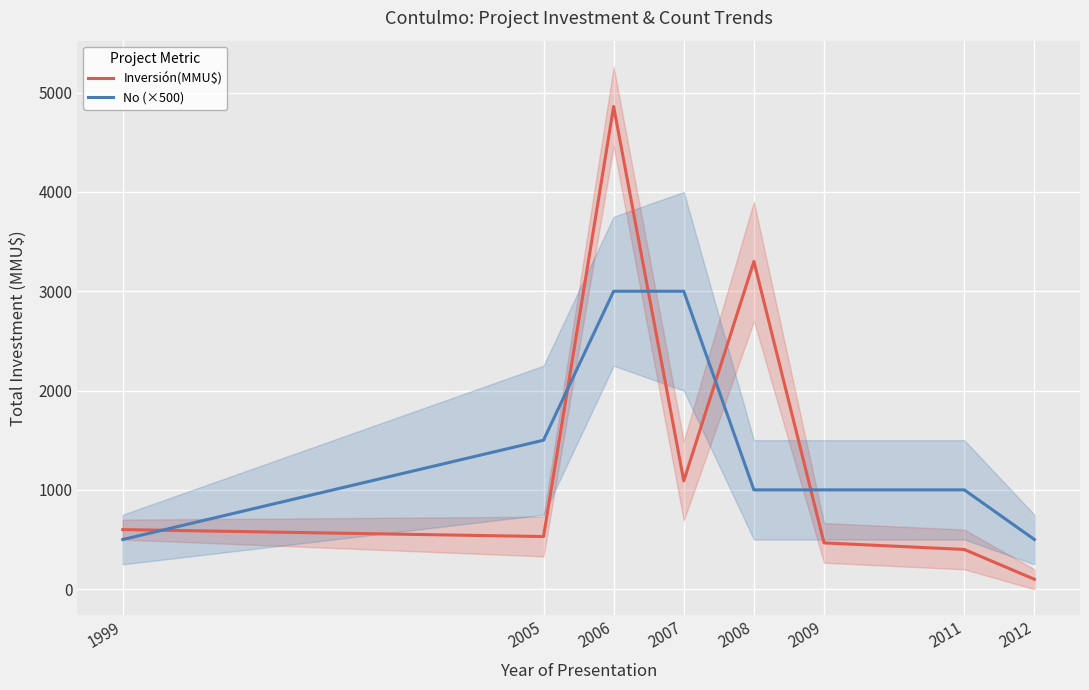

Which series changed the most between 2005 and 2009?

No (×500)